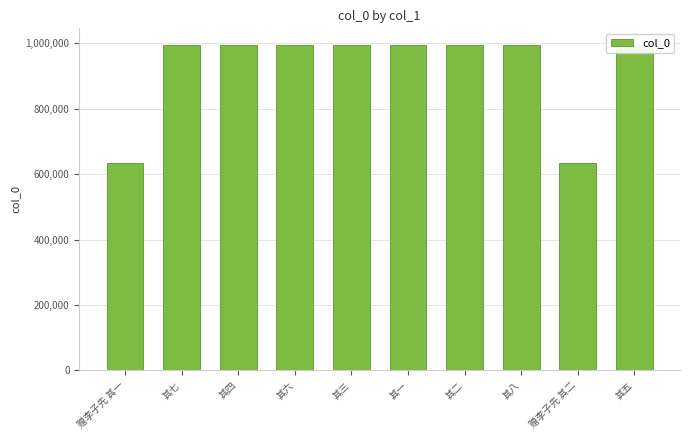

What is the value of the 6th bar from the left?

996395